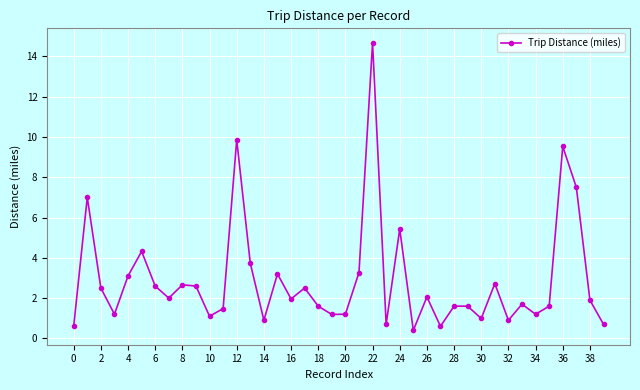

What is the difference between the maximum and second lowest values?

14.1